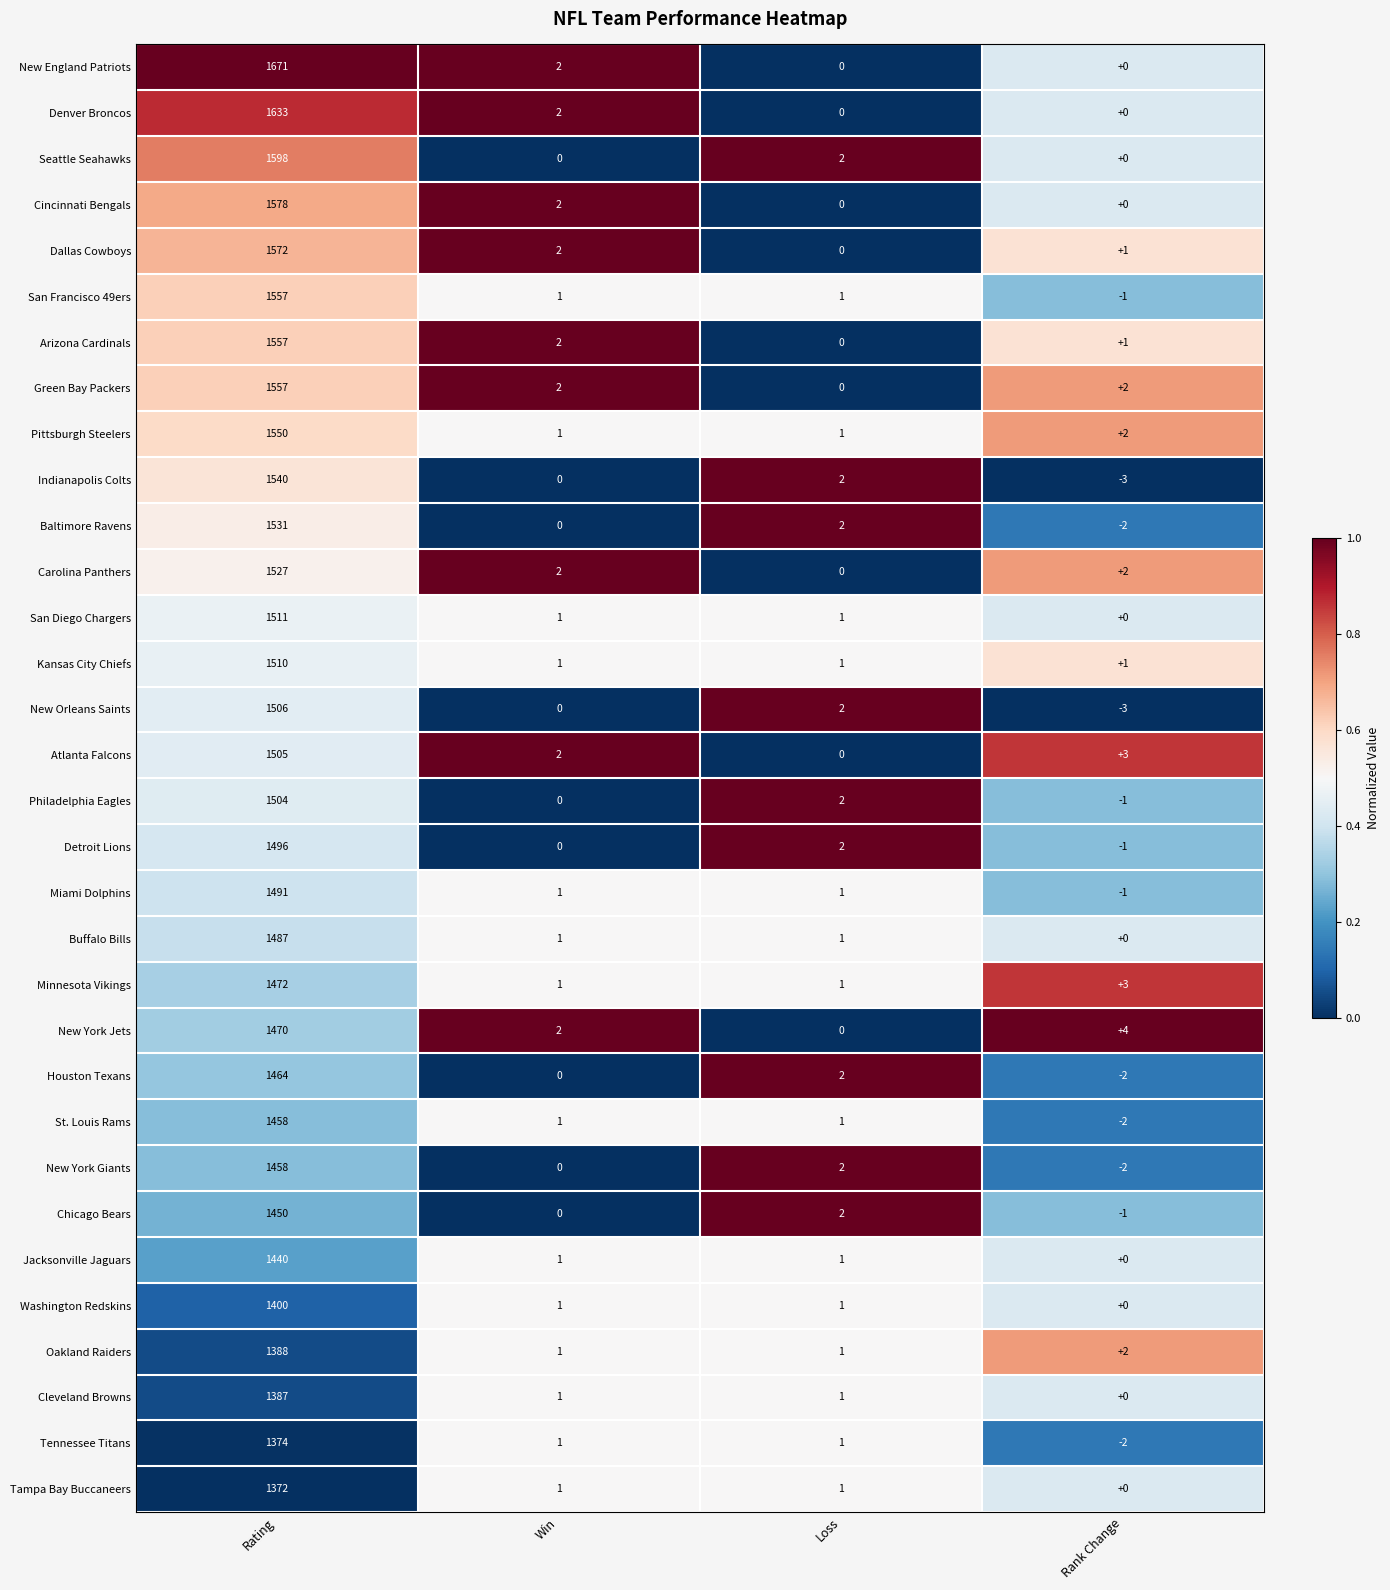

What value does the Chicago Bears series have at Rating, to the nearest 50?

1450